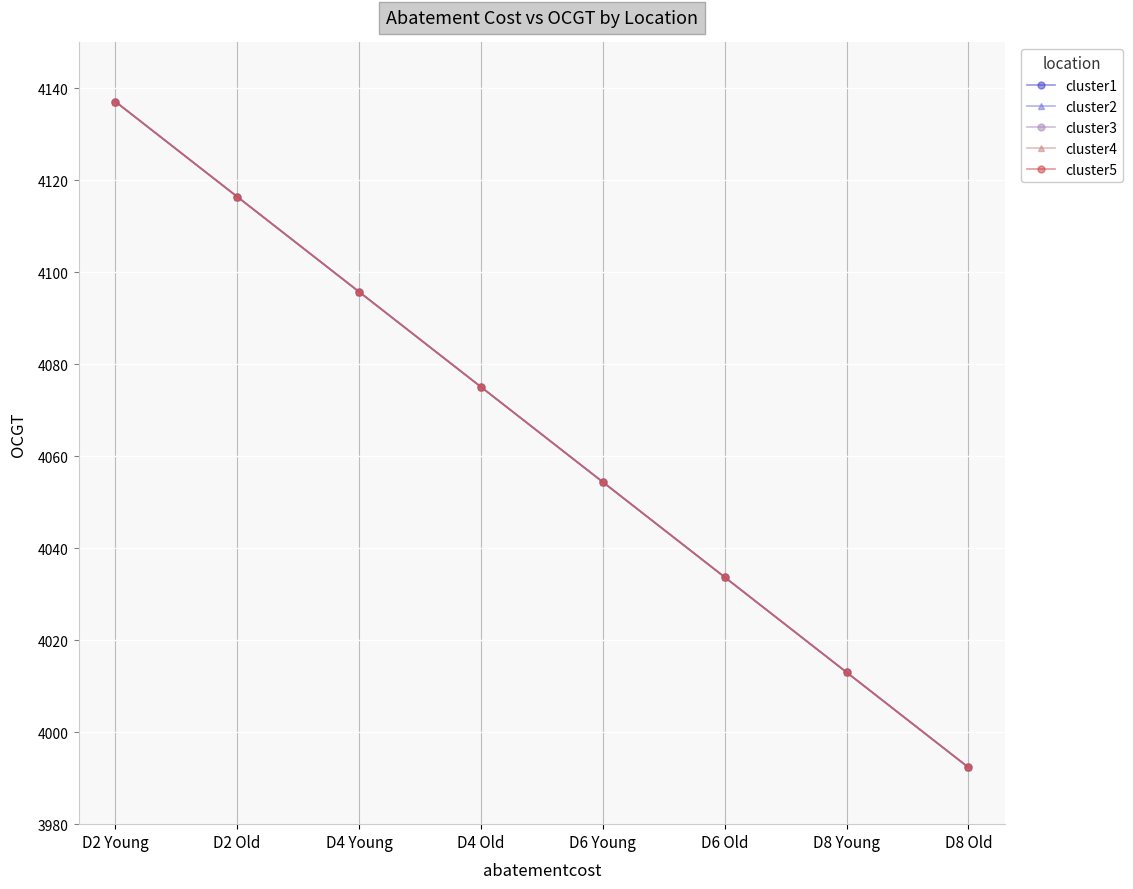

What is the average value of the cluster2 series?

4064.7